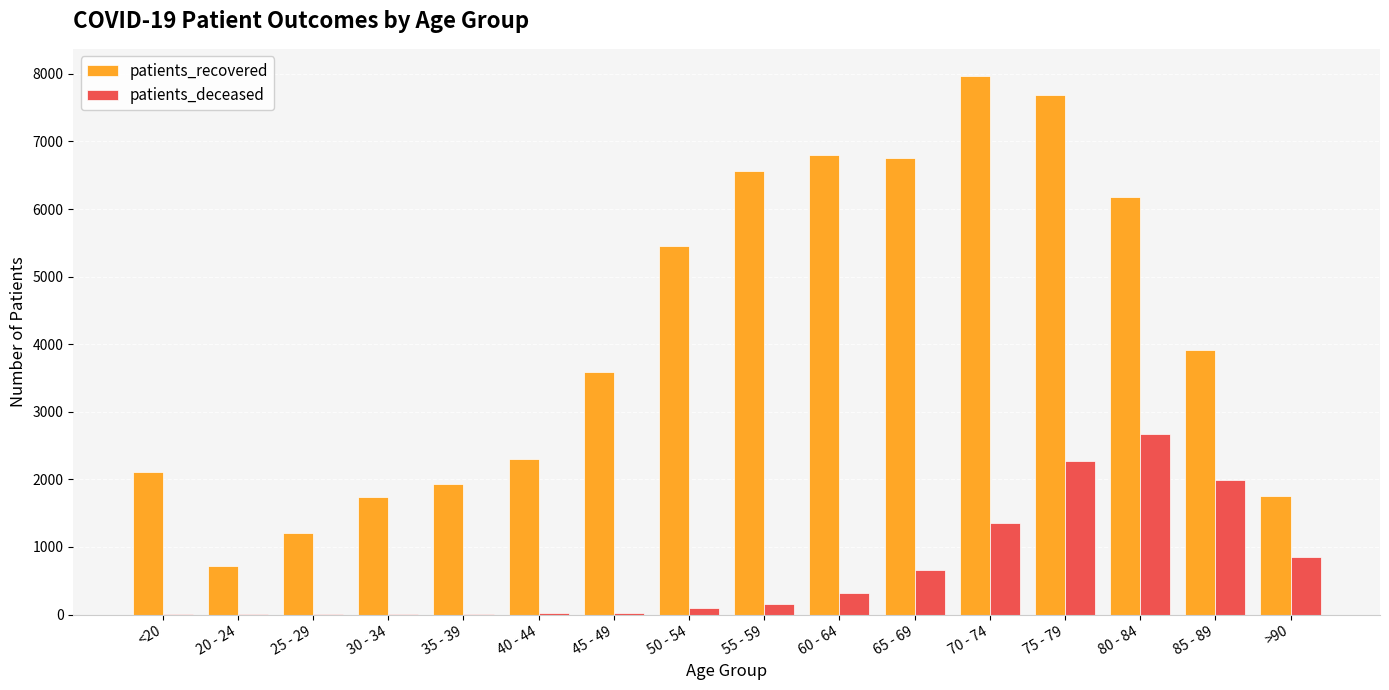

The value of patients_deceased at 70 - 74 is 2075. True or false?

False